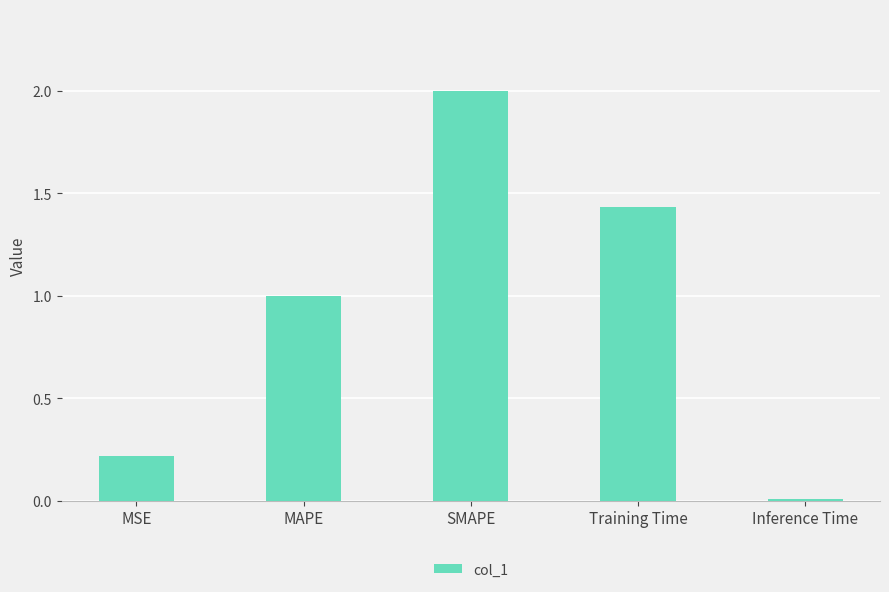

Are the bars grouped side by side (vs. stacked)?

No